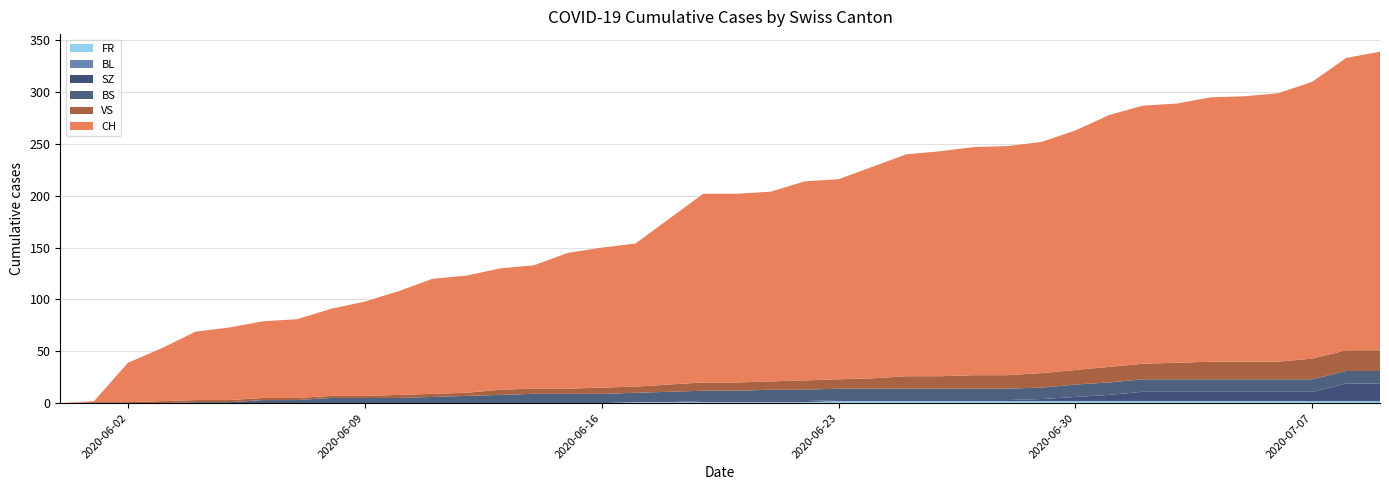

Reading right to left, what are all the values shown in this chart?

CH: 2020-07-09=288	2020-07-08=282	2020-07-07=267	2020-07-06=259	2020-07-05=256	2020-07-04=255	2020-07-03=250	2020-07-02=249	2020-07-01=243	2020-06-30=231	2020-06-29=223	2020-06-28=221	2020-06-27=220	2020-06-26=217	2020-06-25=214	2020-06-24=204	2020-06-23=193	2020-06-22=192	2020-06-21=183	2020-06-20=182	2020-06-19=182	2020-06-18=160	2020-06-17=138	2020-06-16=135	2020-06-15=131	2020-06-14=119	2020-06-13=117	2020-06-12=113	2020-06-11=111	2020-06-10=100	2020-06-09=91	2020-06-08=84	2020-06-07=76	2020-06-06=74	2020-06-05=70	2020-06-04=66	2020-06-03=51	2020-06-02=38	2020-06-01=1	2020-05-31=0
BS: 2020-07-09=12	2020-07-08=12	2020-07-07=12	2020-07-06=12	2020-07-05=12	2020-07-04=12	2020-07-03=12	2020-07-02=12	2020-07-01=12	2020-06-30=12	2020-06-29=11	2020-06-28=11	2020-06-27=11	2020-06-26=11	2020-06-25=11	2020-06-24=11	2020-06-23=11	2020-06-22=11	2020-06-21=11	2020-06-20=10	2020-06-19=10	2020-06-18=10	2020-06-17=9	2020-06-16=9	2020-06-15=9	2020-06-14=9	2020-06-13=8	2020-06-12=7	2020-06-11=6	2020-06-10=5	2020-06-09=5	2020-06-08=5	2020-06-07=3	2020-06-06=3	2020-06-05=1	2020-06-04=1	2020-06-03=0	2020-06-02=0	2020-06-01=0	2020-05-31=0
BL: 2020-07-09=0	2020-07-08=0	2020-07-07=0	2020-07-06=0	2020-07-05=0	2020-07-04=0	2020-07-03=0	2020-07-02=0	2020-07-01=0	2020-06-30=0	2020-06-29=0	2020-06-28=0	2020-06-27=0	2020-06-26=0	2020-06-25=0	2020-06-24=0	2020-06-23=0	2020-06-22=0	2020-06-21=0	2020-06-20=0	2020-06-19=0	2020-06-18=0	2020-06-17=0	2020-06-16=0	2020-06-15=0	2020-06-14=0	2020-06-13=0	2020-06-12=0	2020-06-11=0	2020-06-10=0	2020-06-09=0	2020-06-08=0	2020-06-07=0	2020-06-06=0	2020-06-05=0	2020-06-04=0	2020-06-03=0	2020-06-02=0	2020-06-01=0	2020-05-31=0
SZ: 2020-07-09=17	2020-07-08=17	2020-07-07=9	2020-07-06=9	2020-07-05=9	2020-07-04=9	2020-07-03=9	2020-07-02=9	2020-07-01=6	2020-06-30=4	2020-06-29=2	2020-06-28=1	2020-06-27=1	2020-06-26=1	2020-06-25=1	2020-06-24=1	2020-06-23=1	2020-06-22=1	2020-06-21=1	2020-06-20=1	2020-06-19=1	2020-06-18=0	2020-06-17=0	2020-06-16=0	2020-06-15=0	2020-06-14=0	2020-06-13=0	2020-06-12=0	2020-06-11=0	2020-06-10=0	2020-06-09=0	2020-06-08=0	2020-06-07=0	2020-06-06=0	2020-06-05=0	2020-06-04=0	2020-06-03=0	2020-06-02=0	2020-06-01=0	2020-05-31=0
VS: 2020-07-09=20	2020-07-08=20	2020-07-07=20	2020-07-06=17	2020-07-05=17	2020-07-04=17	2020-07-03=16	2020-07-02=15	2020-07-01=15	2020-06-30=14	2020-06-29=14	2020-06-28=13	2020-06-27=13	2020-06-26=12	2020-06-25=12	2020-06-24=10	2020-06-23=9	2020-06-22=9	2020-06-21=8	2020-06-20=8	2020-06-19=8	2020-06-18=7	2020-06-17=6	2020-06-16=6	2020-06-15=5	2020-06-14=5	2020-06-13=5	2020-06-12=3	2020-06-11=3	2020-06-10=3	2020-06-09=2	2020-06-08=2	2020-06-07=2	2020-06-06=2	2020-06-05=2	2020-06-04=2	2020-06-03=2	2020-06-02=1	2020-06-01=1	2020-05-31=0
FR: 2020-07-09=2	2020-07-08=2	2020-07-07=2	2020-07-06=2	2020-07-05=2	2020-07-04=2	2020-07-03=2	2020-07-02=2	2020-07-01=2	2020-06-30=2	2020-06-29=2	2020-06-28=2	2020-06-27=2	2020-06-26=2	2020-06-25=2	2020-06-24=2	2020-06-23=2	2020-06-22=1	2020-06-21=1	2020-06-20=1	2020-06-19=1	2020-06-18=1	2020-06-17=1	2020-06-16=0	2020-06-15=0	2020-06-14=0	2020-06-13=0	2020-06-12=0	2020-06-11=0	2020-06-10=0	2020-06-09=0	2020-06-08=0	2020-06-07=0	2020-06-06=0	2020-06-05=0	2020-06-04=0	2020-06-03=0	2020-06-02=0	2020-06-01=0	2020-05-31=0